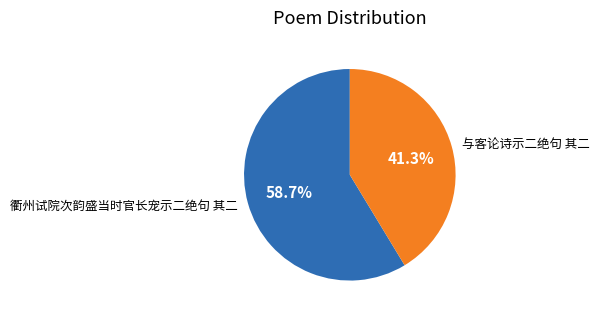

What is the ratio of the value at 衢州试院次韵盛当时官长宠示二绝句 其二 to the value at 与客论诗示二绝句 其二?

1.4